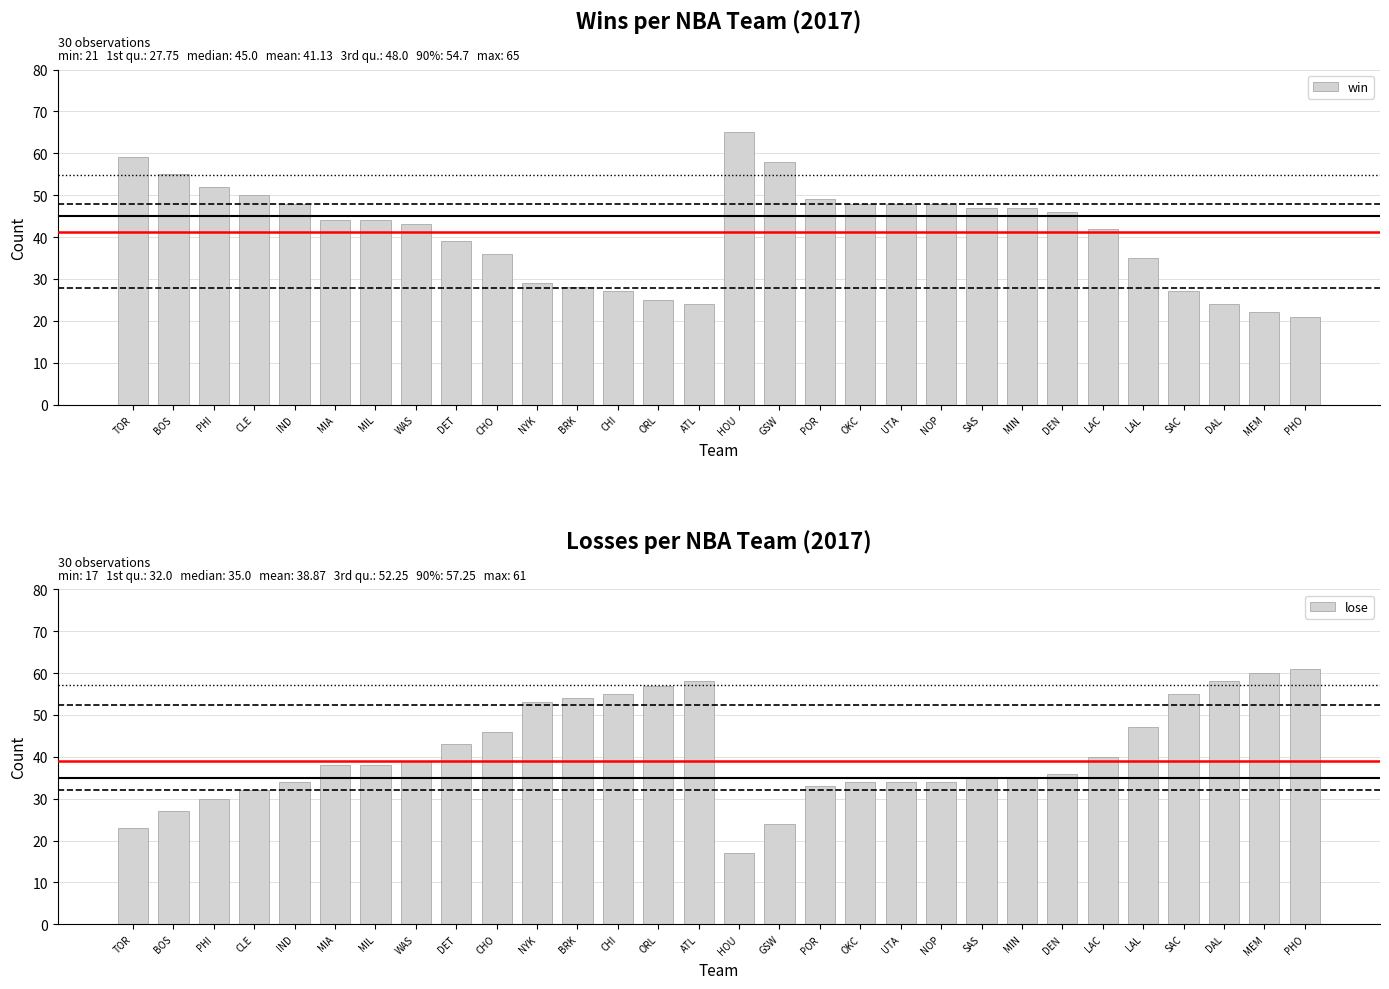

Is it true that win equals 69 at MIN?

False